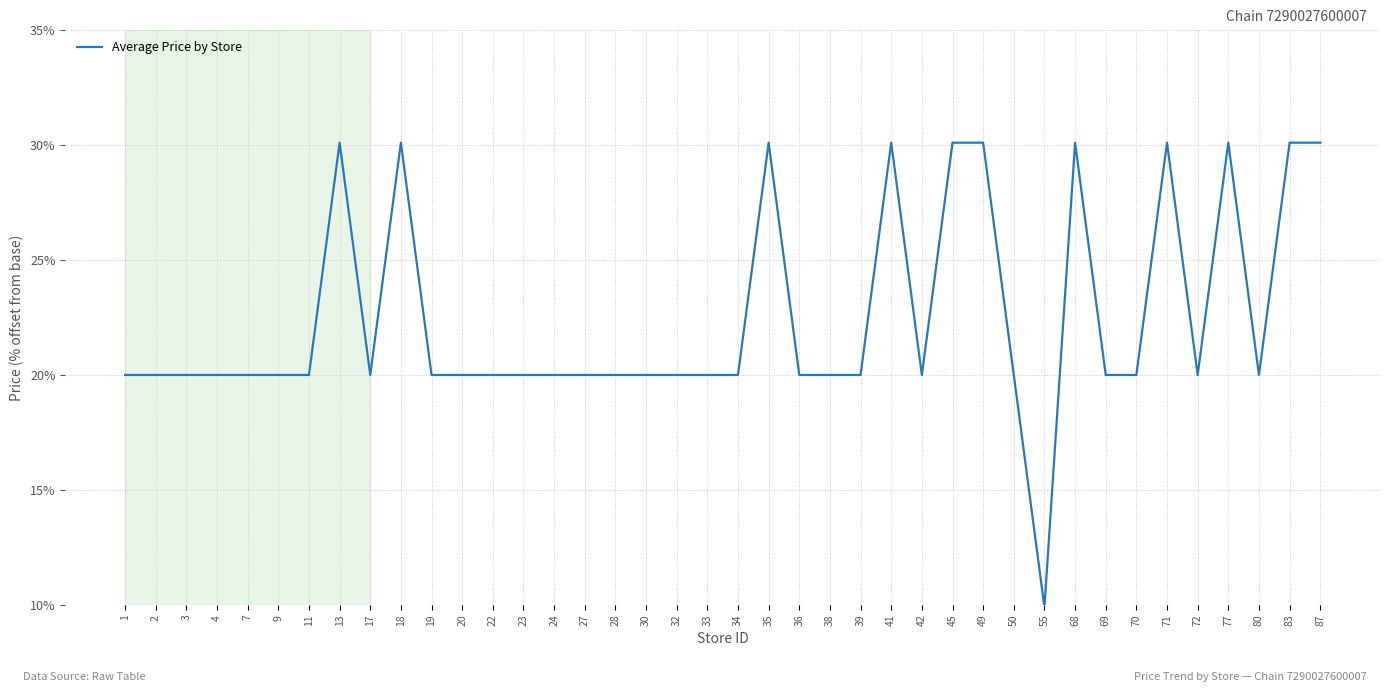

What is the difference between the values at 87 and 30?

10.1